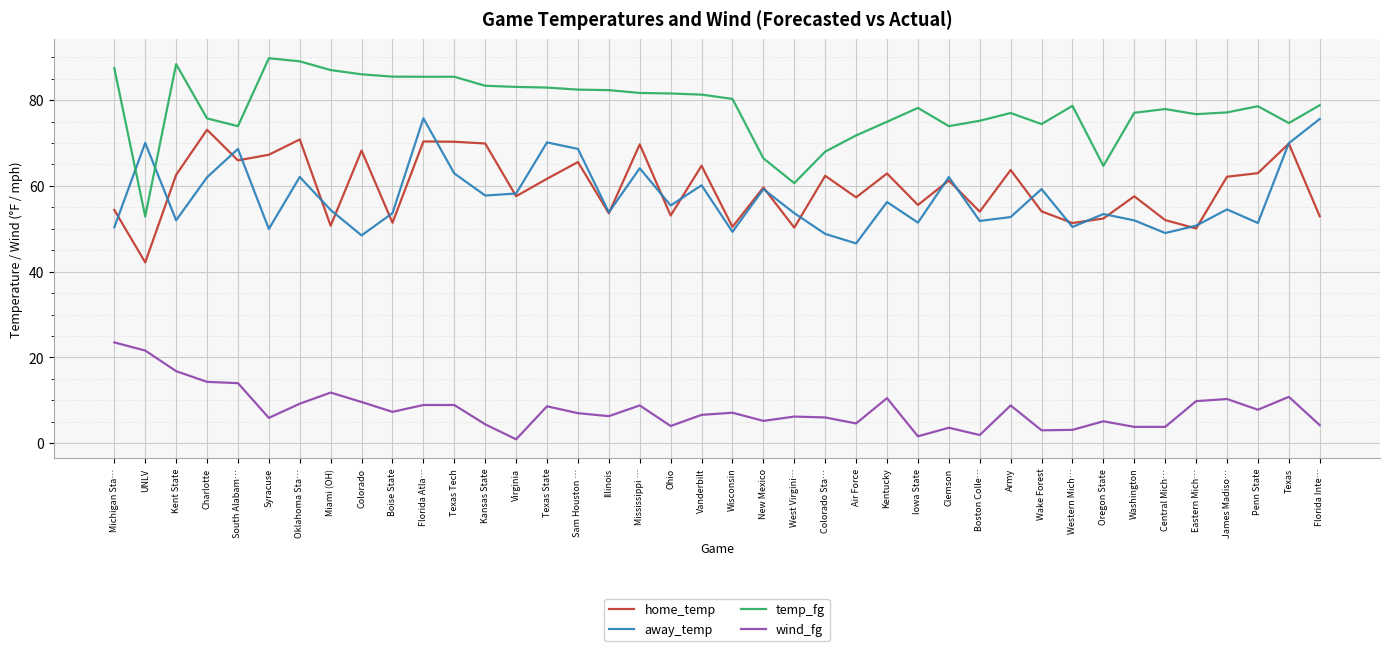

In home_temp, how many points are higher than both neighbors (excluding endpoints)?

14